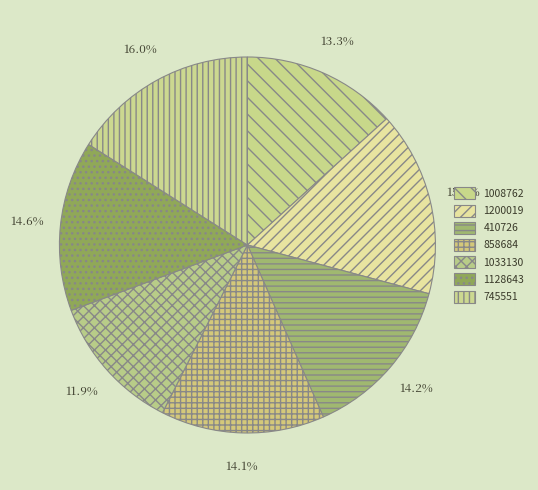

To the nearest percent, what is the difference between the largest and smallest slice percentages?

4%